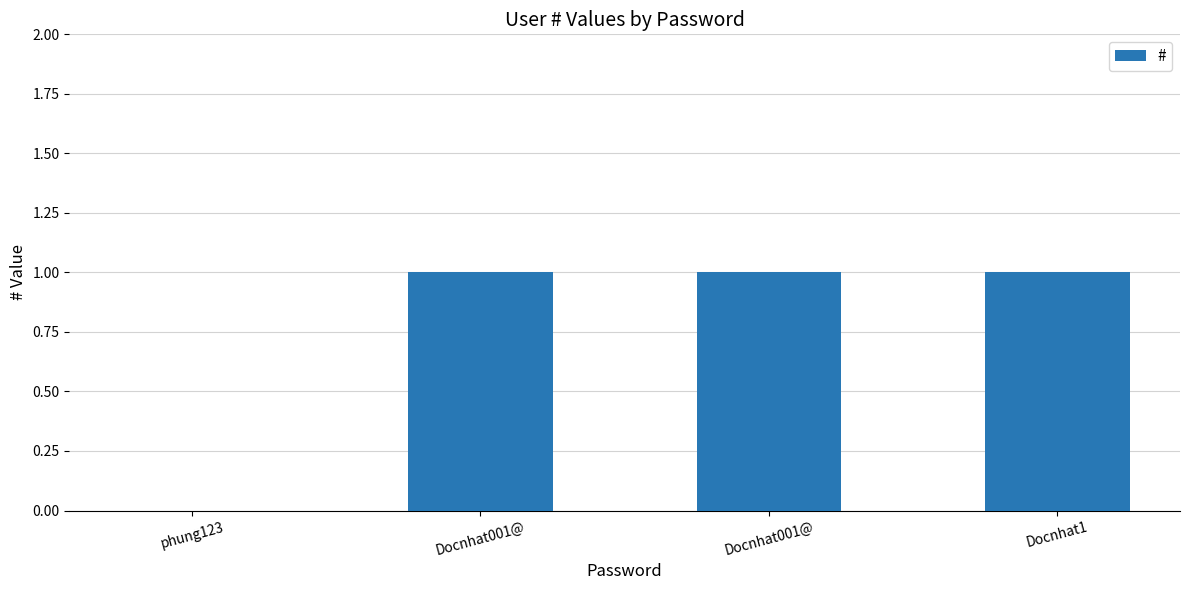

Does the chart contain stacked bars?

No